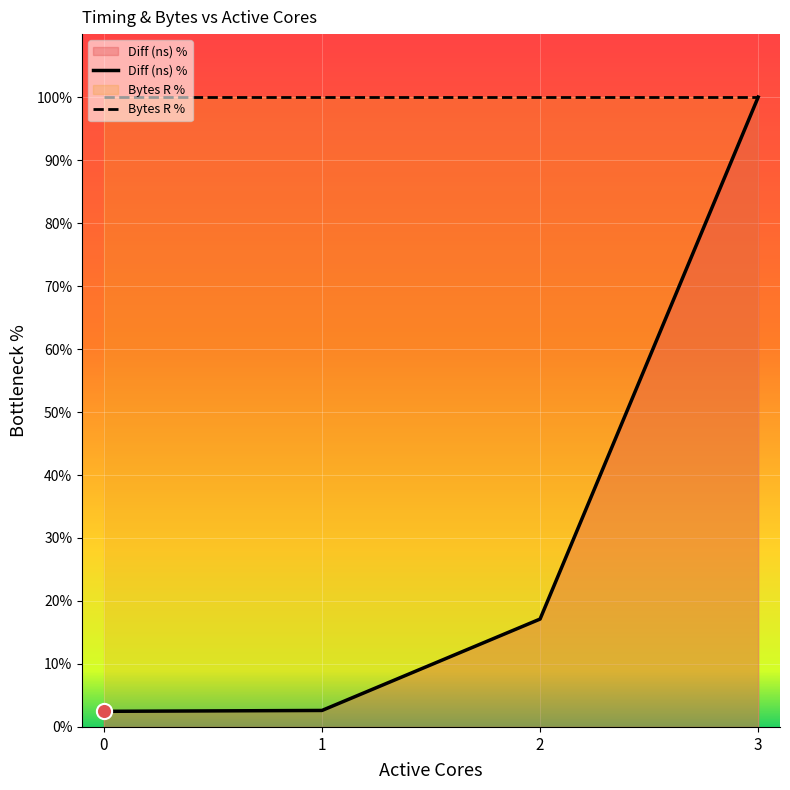

Which has a higher value, 3 or 1?

3